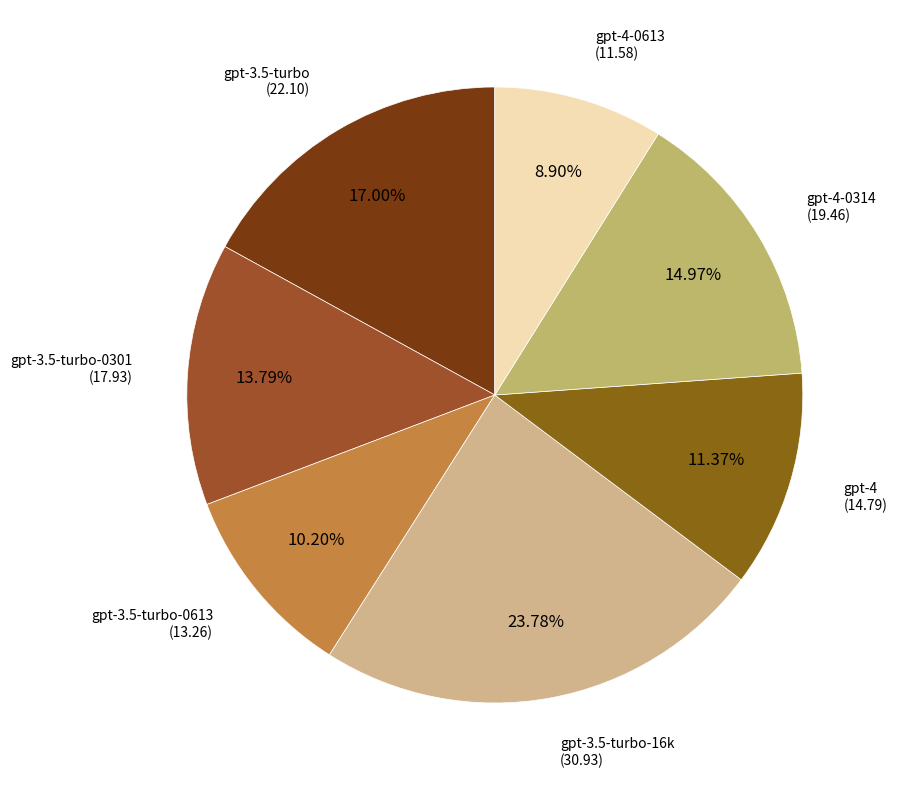

Is it true that gpt-4-0314 is 15% of the pie?

True